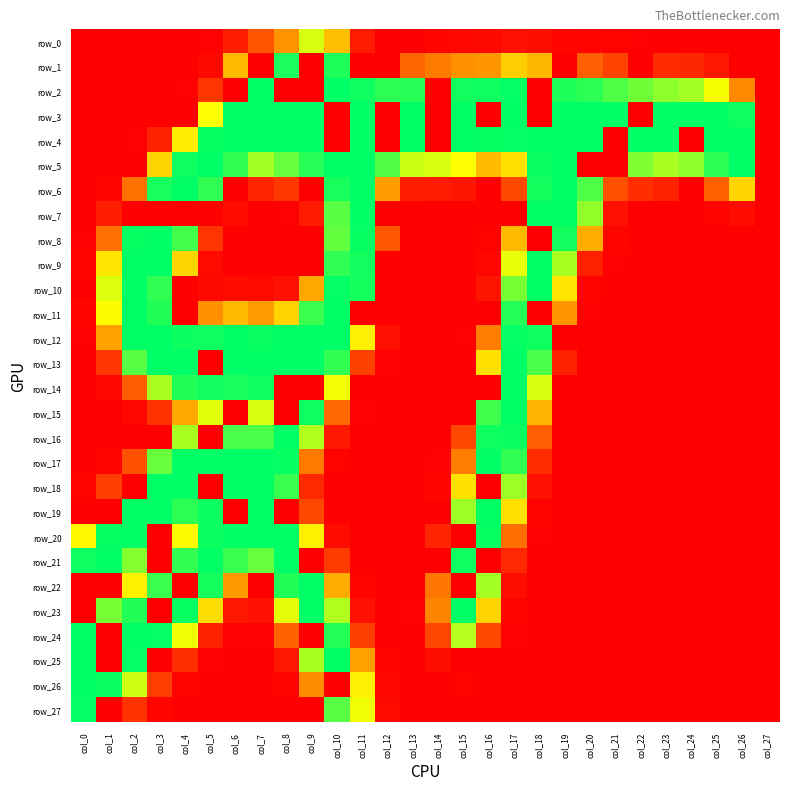

Rank the categories by row_15 value from highest to lowest.

col_17, col_9, col_16, col_7, col_5, col_18, col_4, col_10, col_3, col_2, col_11, col_0, col_1, col_6, col_8, col_12, col_13, col_14, col_15, col_19, col_20, col_21, col_22, col_23, col_24, col_25, col_26, col_27